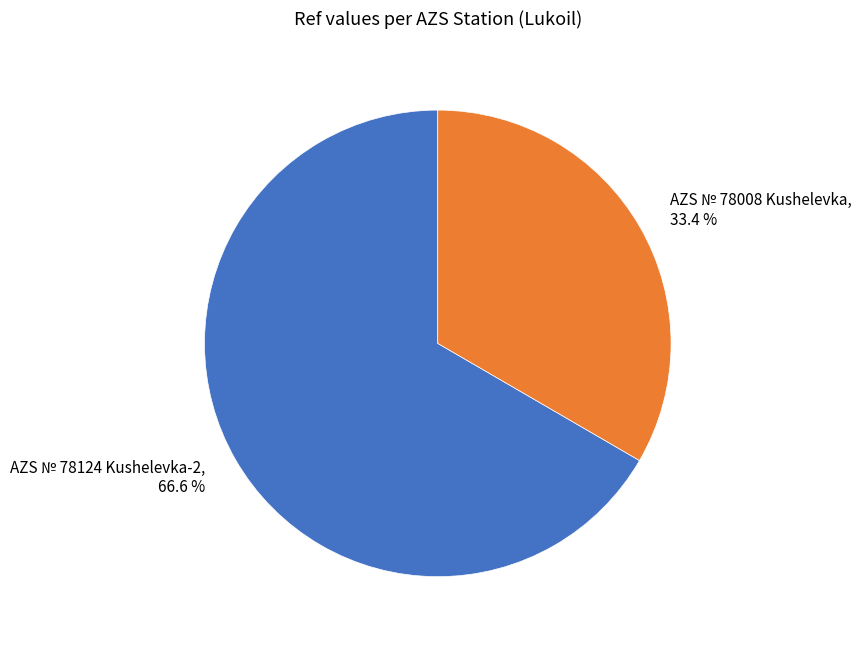

Approximately how many times larger is the value at AZS № 78124 Kushelevka-2 compared to AZS № 78008 Kushelevka?

2.0